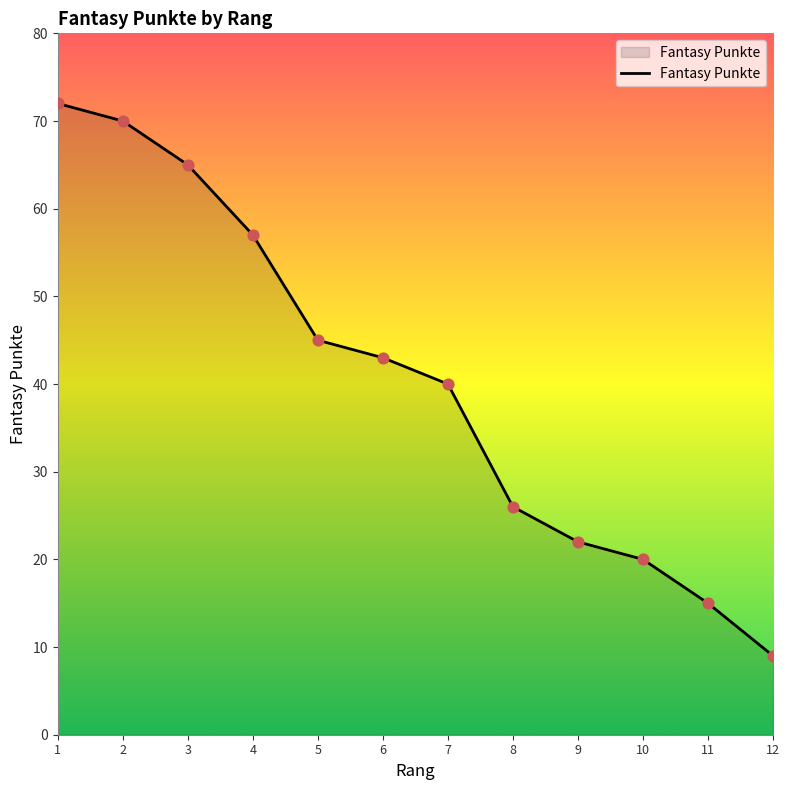

Which has a higher value, 6 or 2?

2